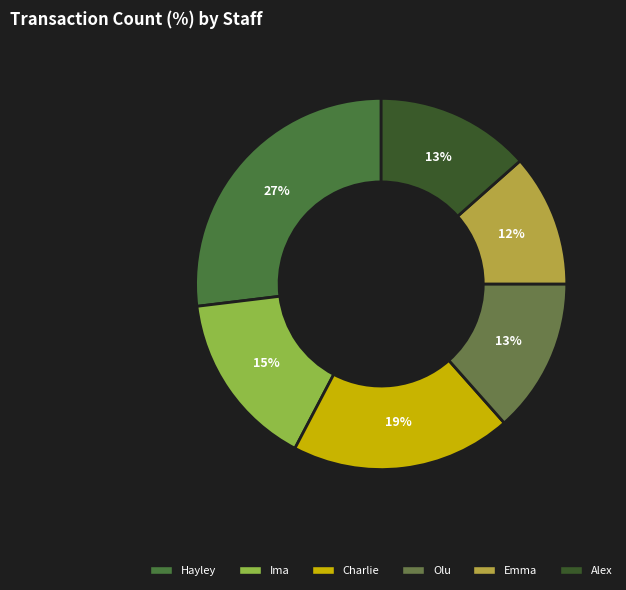

To the nearest percent, what is the combined percentage of Charlie and Hayley?

46%